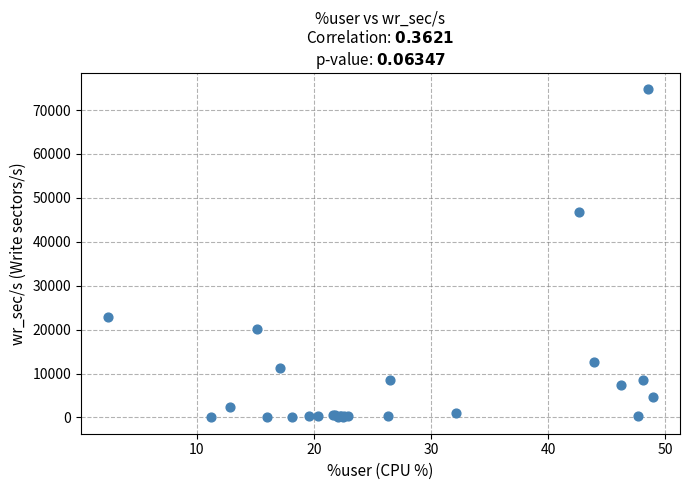

What Y value in the scatter plot is closest to 37378?

46811.2